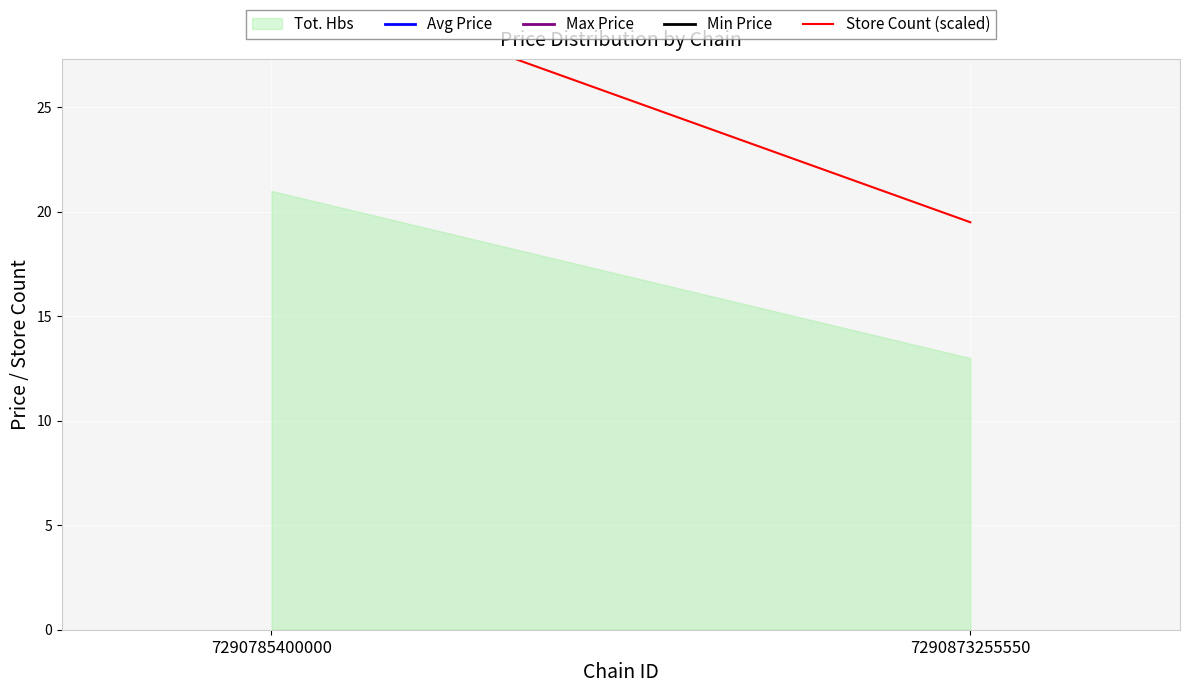

Does the chart display data point markers on the line(s)?

No